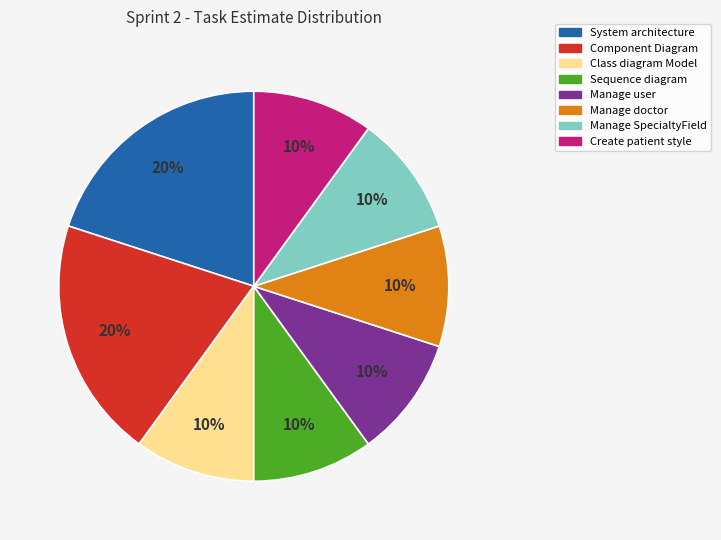

What is the ratio of the value at Manage doctor to the value at Component Diagram?

0.5